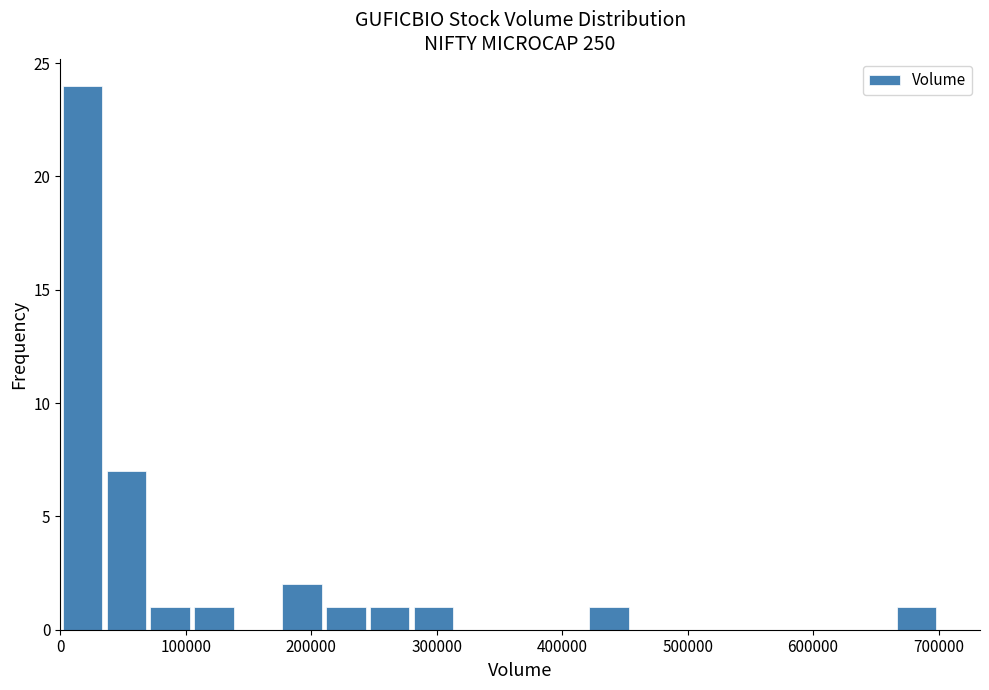

Around what value on the x-axis is the tallest bar? Give the approximate position of its centre, as read against the axis.

20000